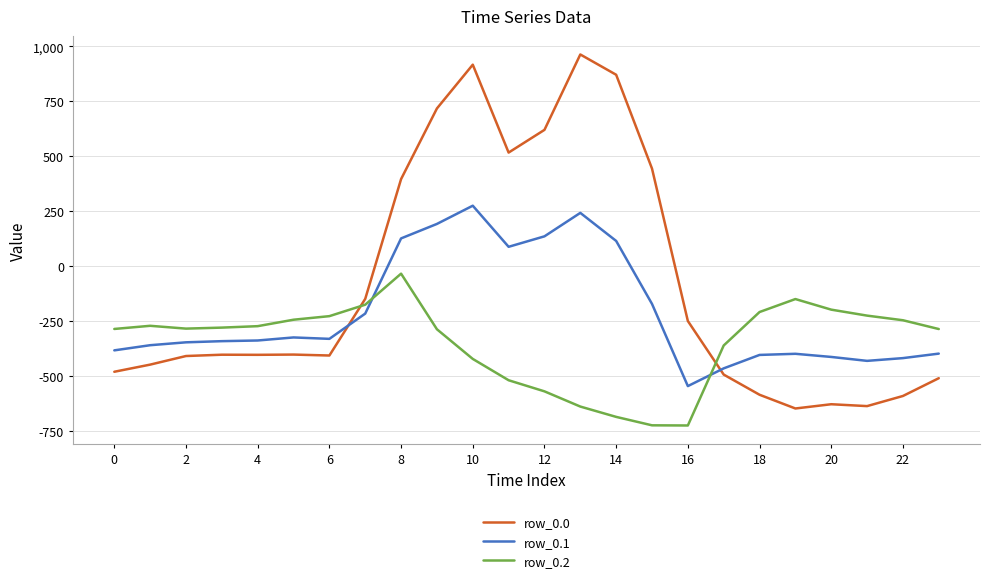

Is this an area chart (filled region under the line)?

No